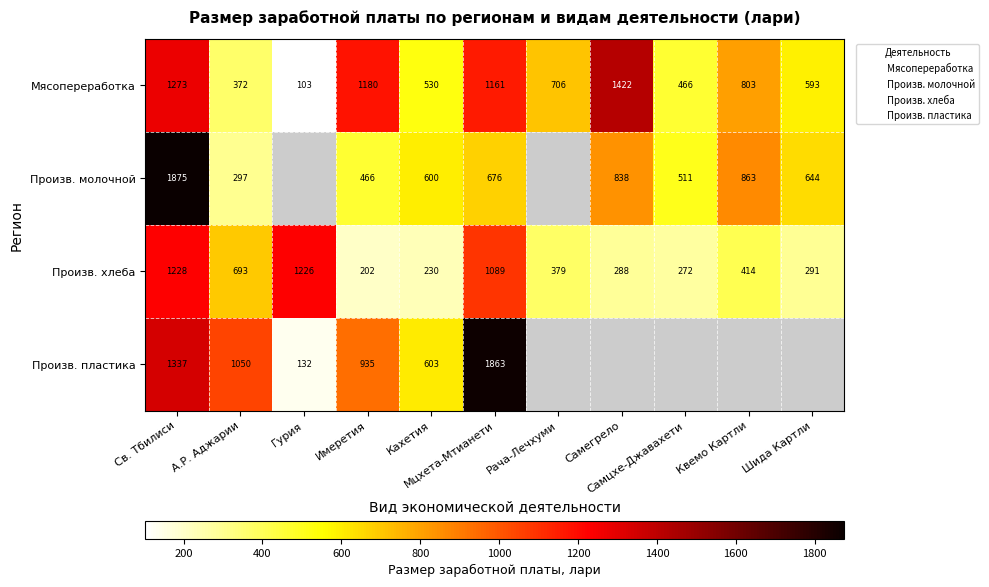

How many series are shown in this chart?

4